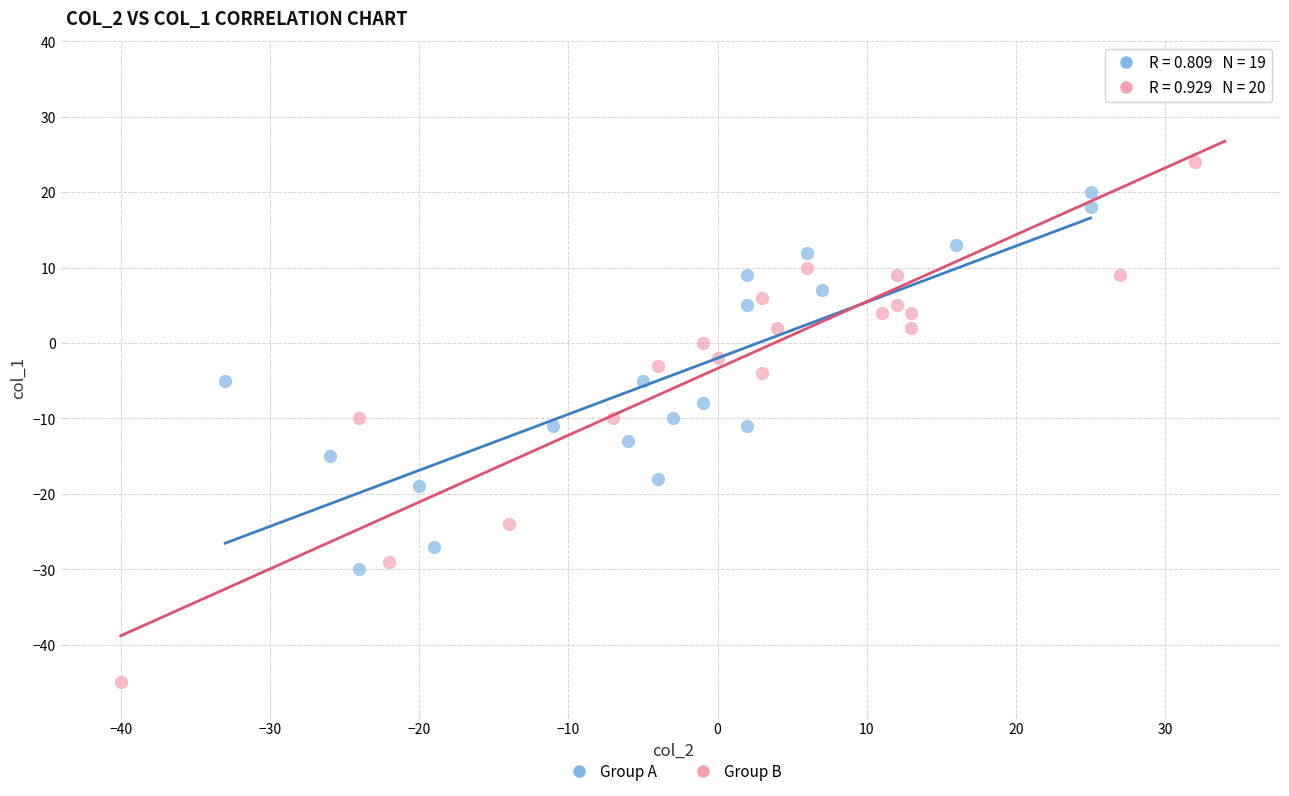

Which series has the largest Y range (max minus min)?

Group B